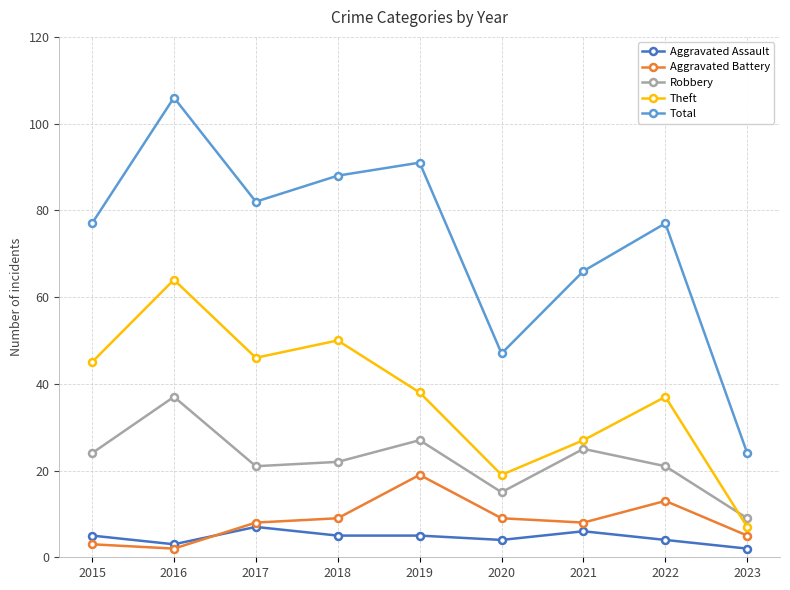

In Aggravated Battery, how many points are lower than both neighbors (excluding endpoints)?

2